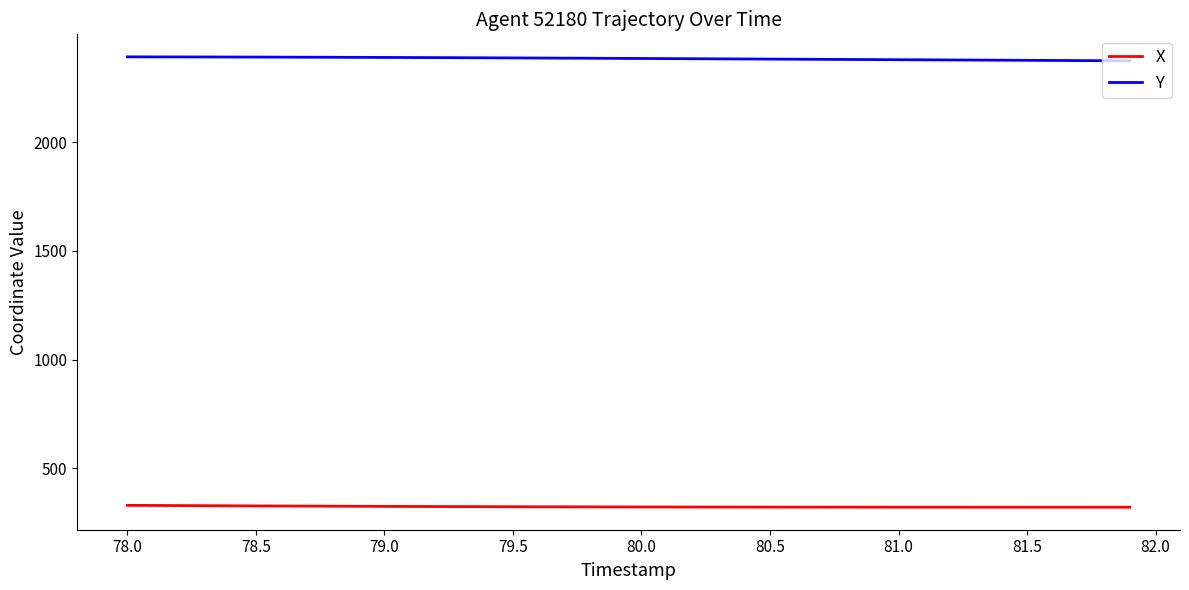

Rank the series by their average value, from lowest to highest.

X, Y